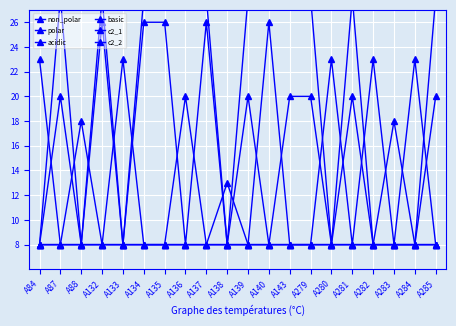

Is the value of c2_1 at A133 greater than the value of acidic at A132?

No